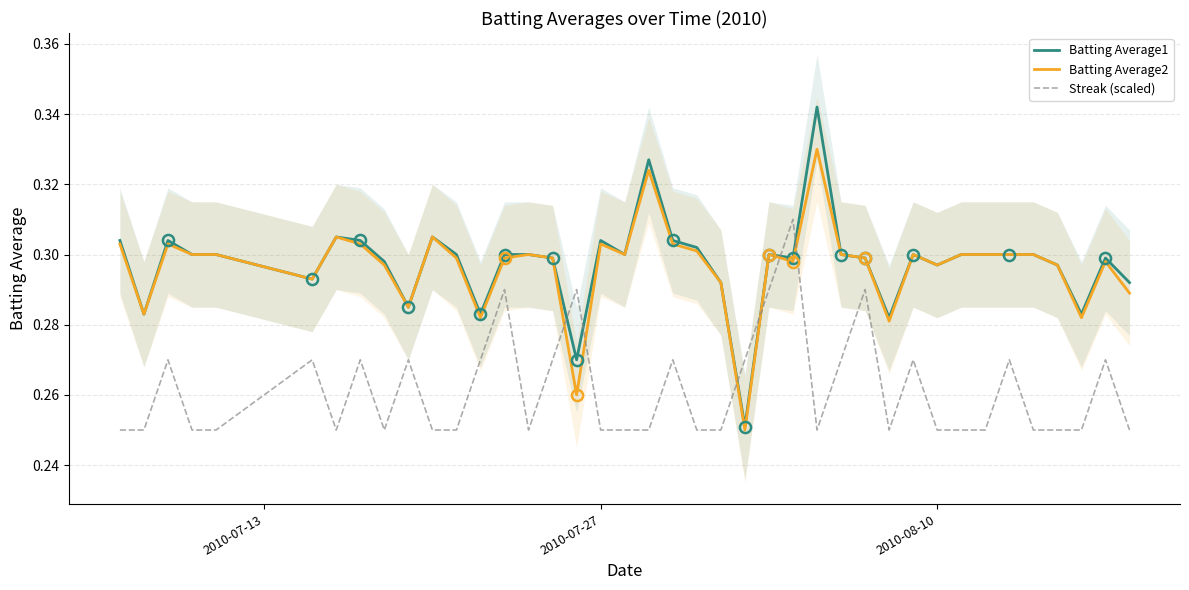

True or false: Batting Average1 and Streak (scaled) cross at least once.

True